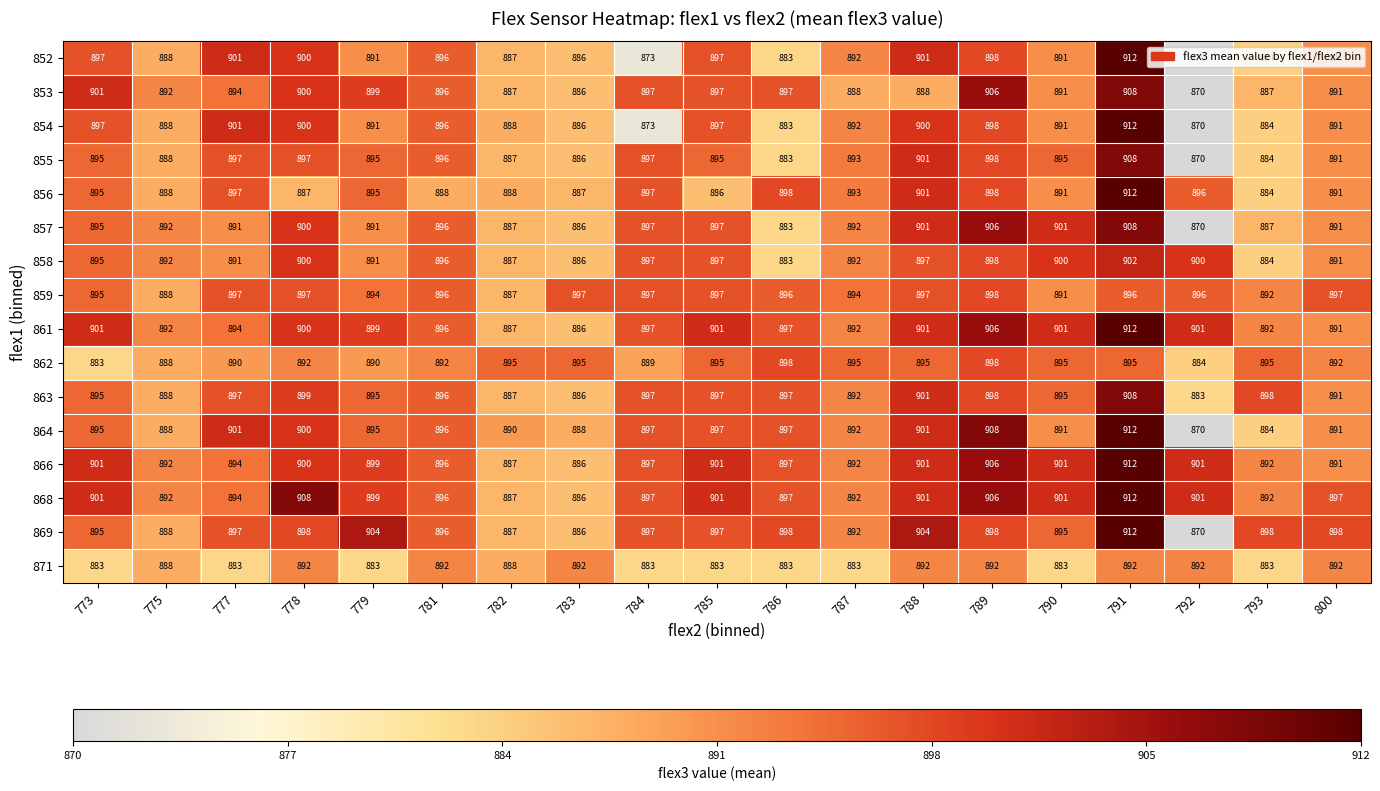

Which series changed the most between 775 and 779?

869